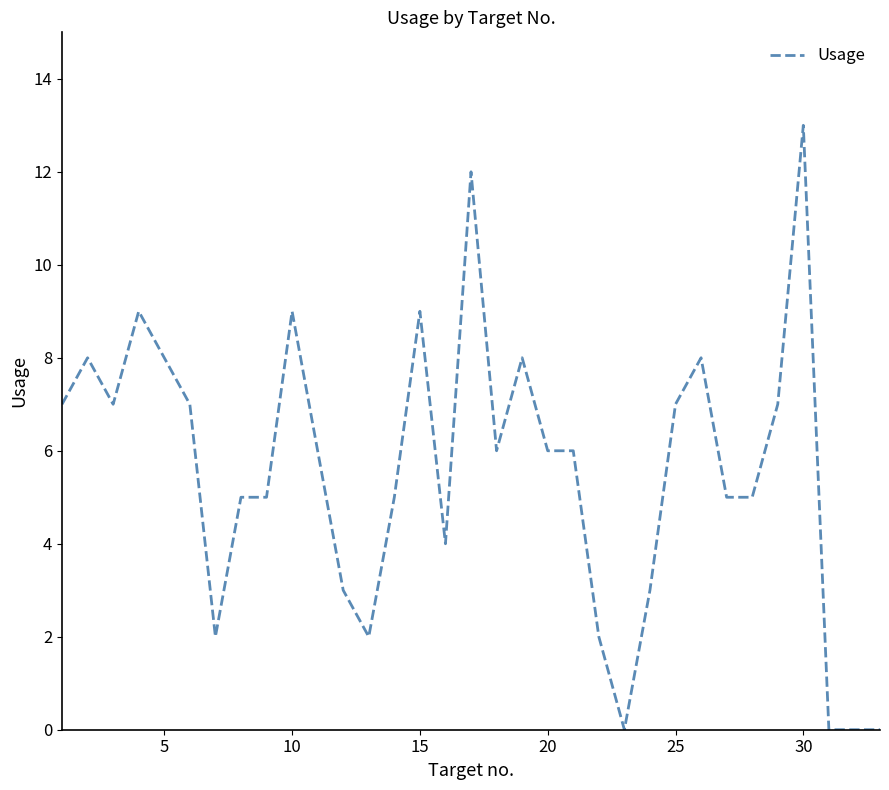

What is the maximum value shown in the chart?

13